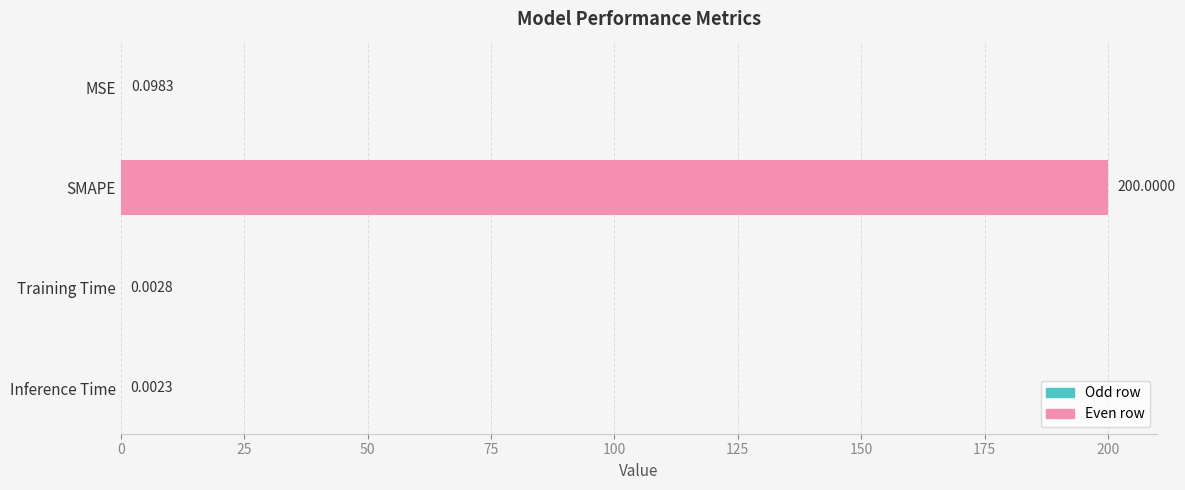

What is the change in value from SMAPE to Training Time?

-200.0